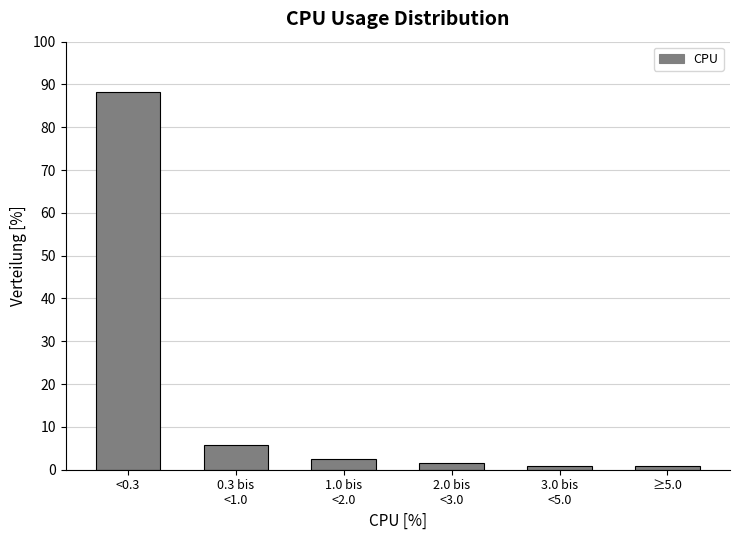

Reading right to left, list all the values displayed in this chart.

0.8	0.8	1.7	2.5	5.8	88.3